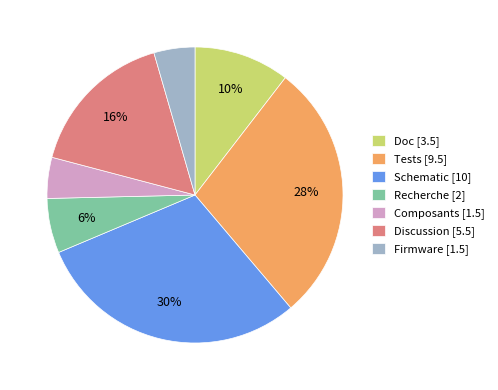

To the nearest percent, what is the average slice percentage?

14%